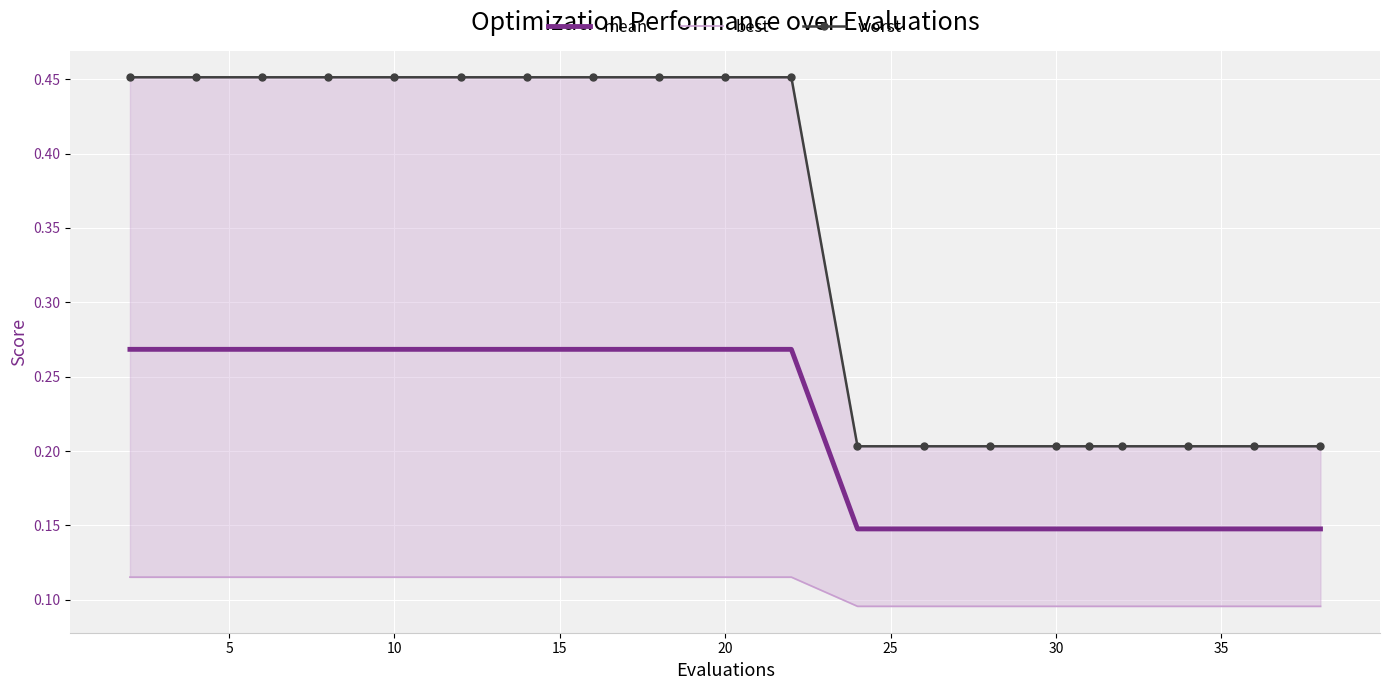

Which series changed the most between 10 and 11?

worst